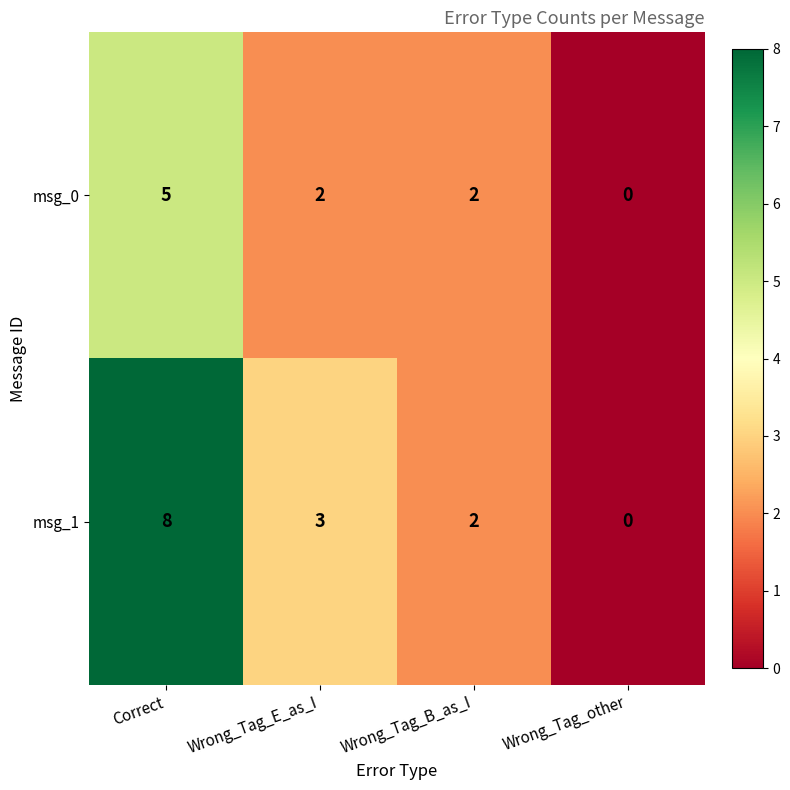

What is the average value of the msg_1 series?

3